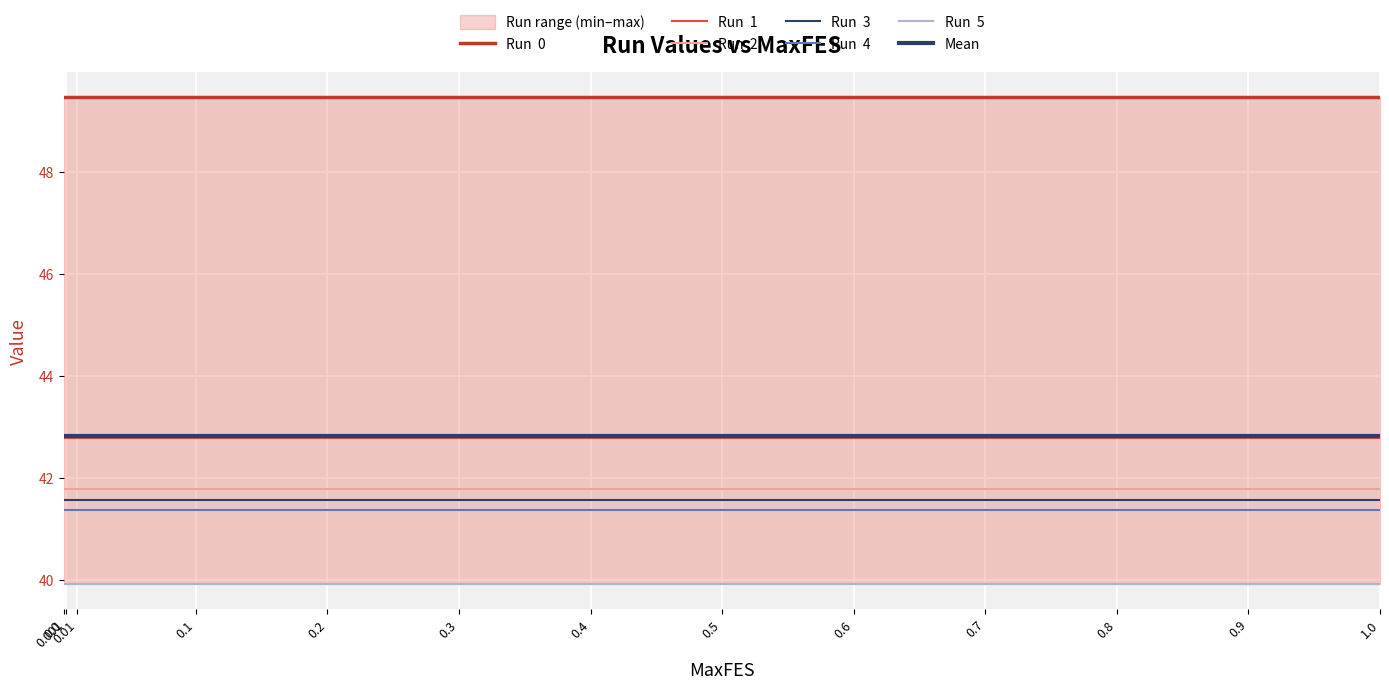

True or false: Run  4 has more than 1 points higher than both neighbors.

False